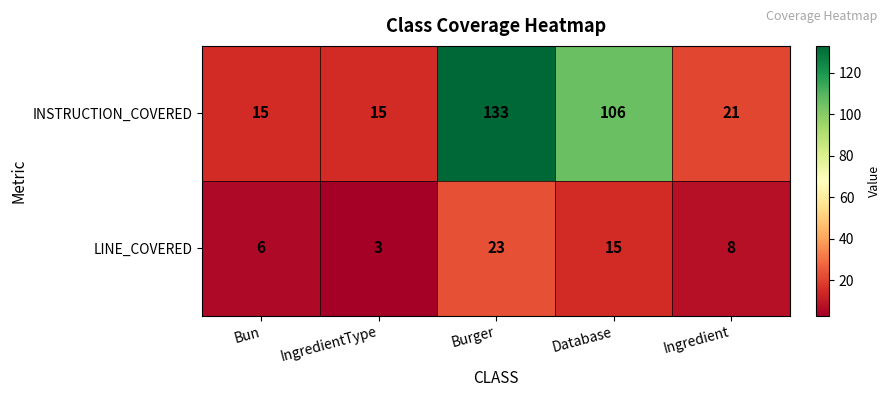

How many distinct data groups are displayed?

2